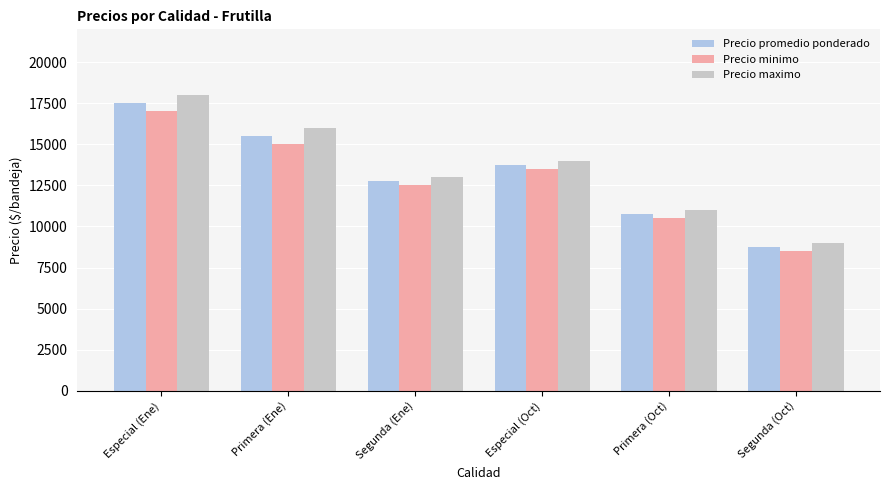

Is it true that Precio maximo equals 32007 at Especial (Ene)?

False